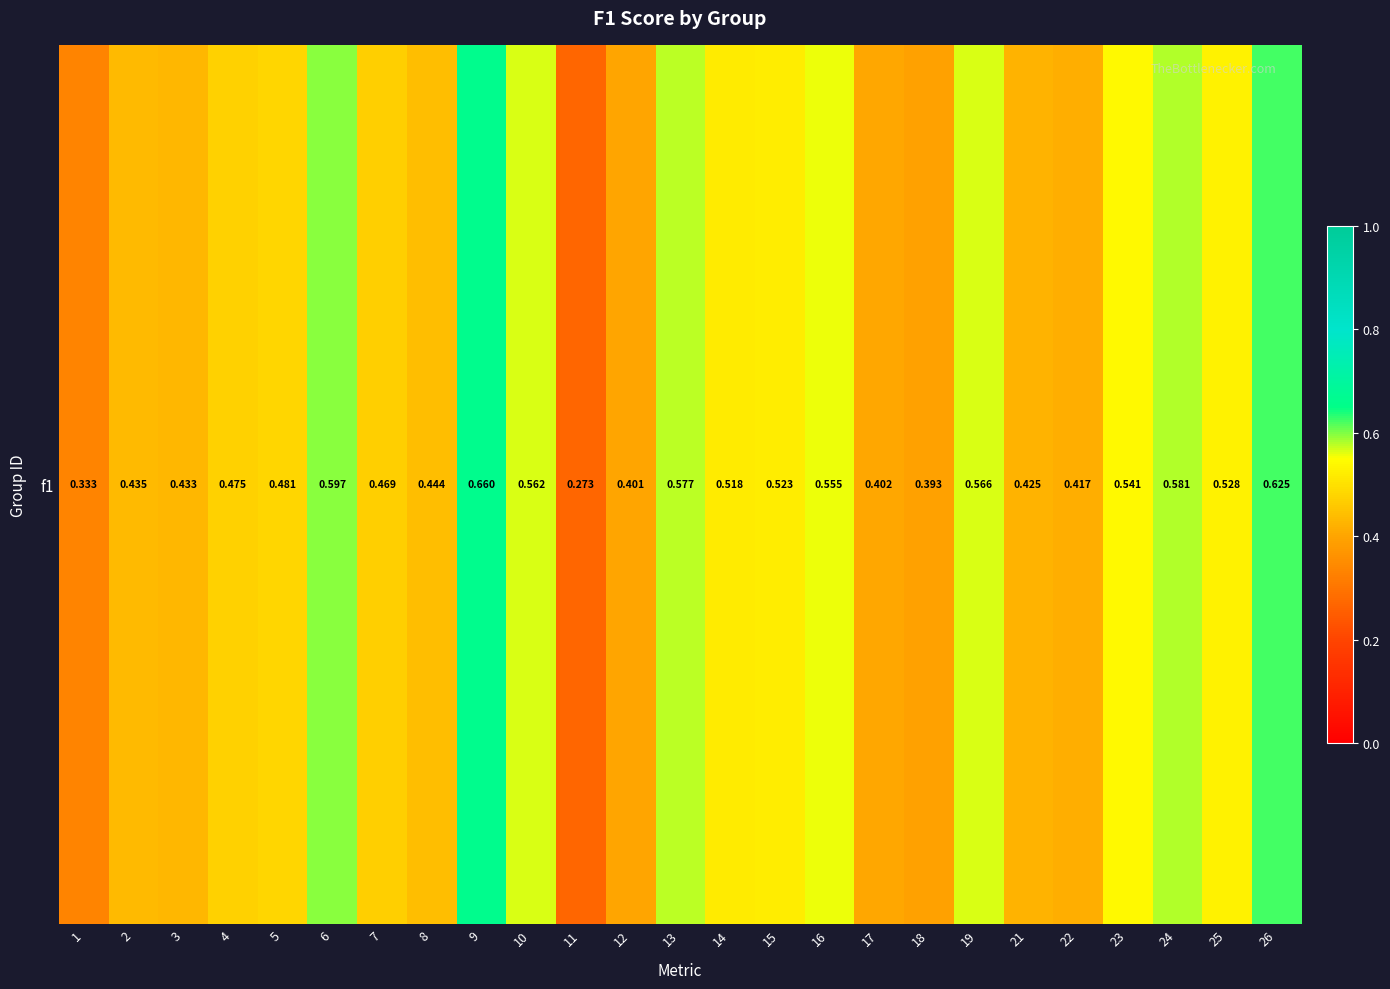

What is the greatest value displayed?

0.7